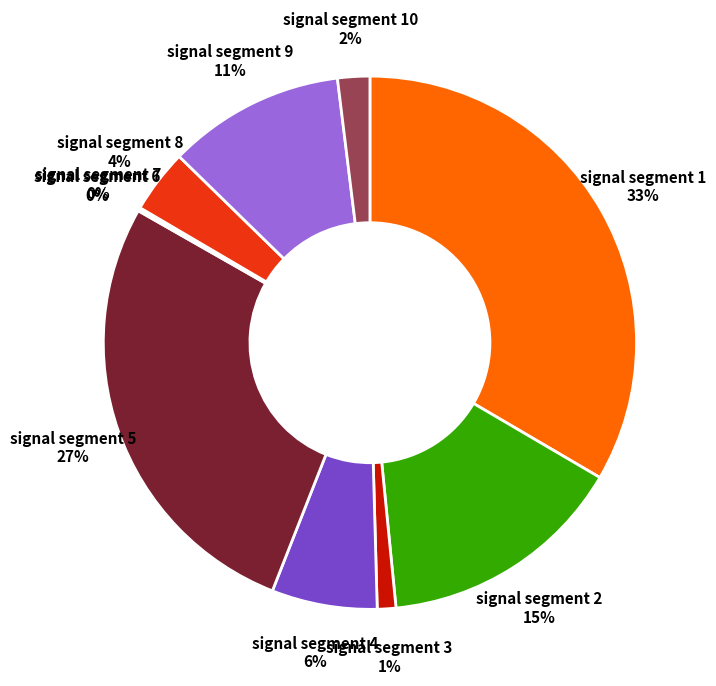

Is it true that signal segment 2 is 3% of the pie?

False